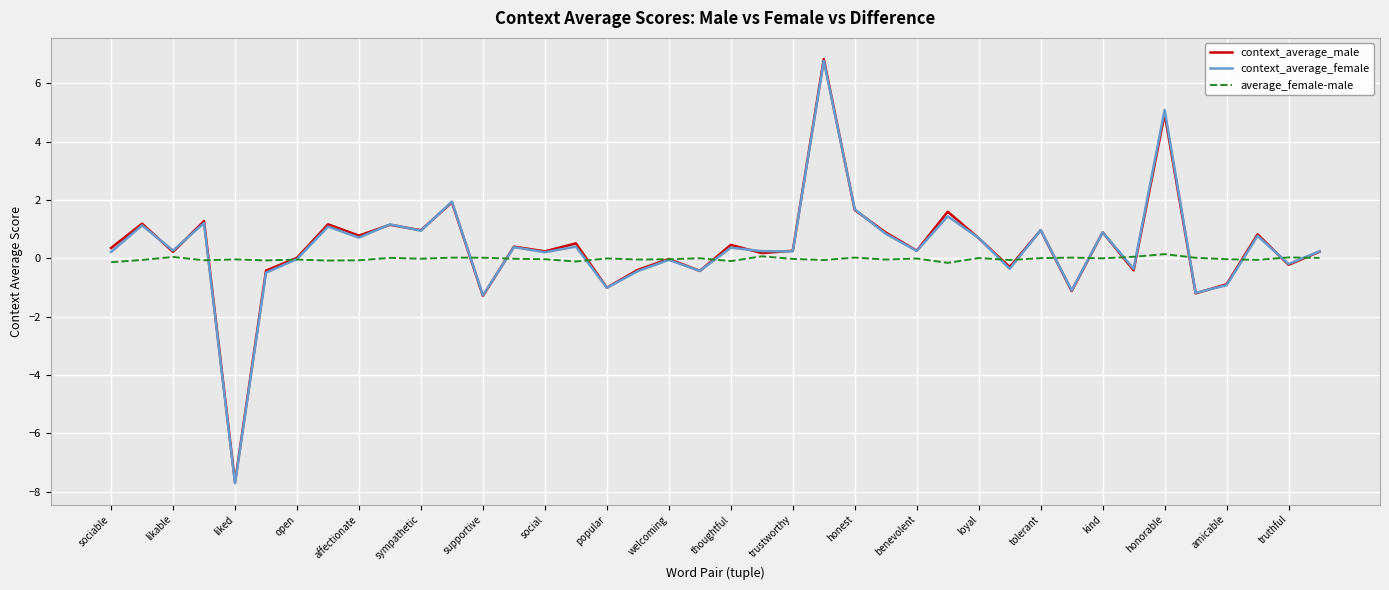

How many lines are shown in the chart?

3